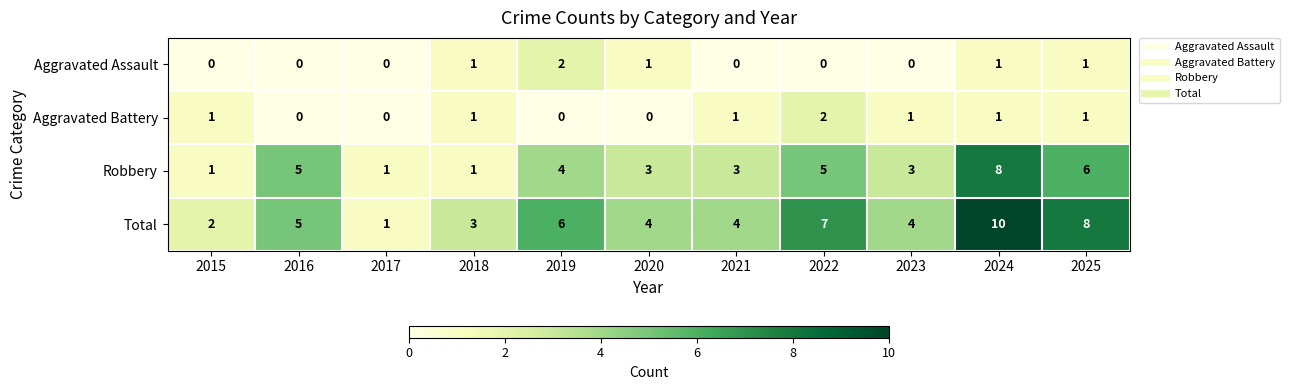

At which category is the sum across all series the highest?

2024